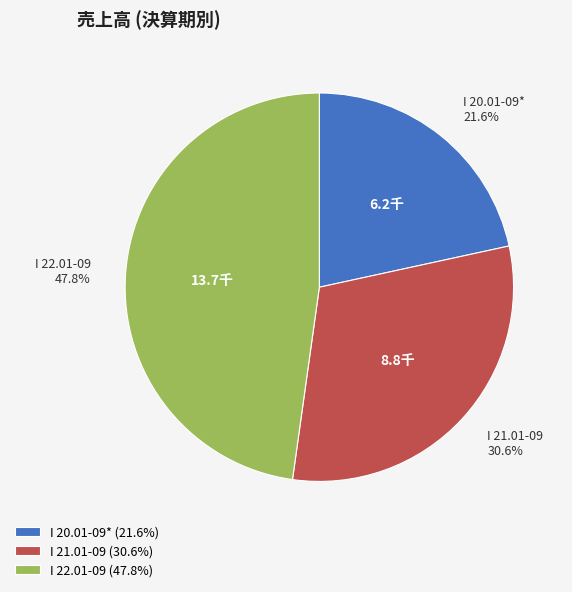

Is it true that I 22.01-09 is 48% of the pie?

True